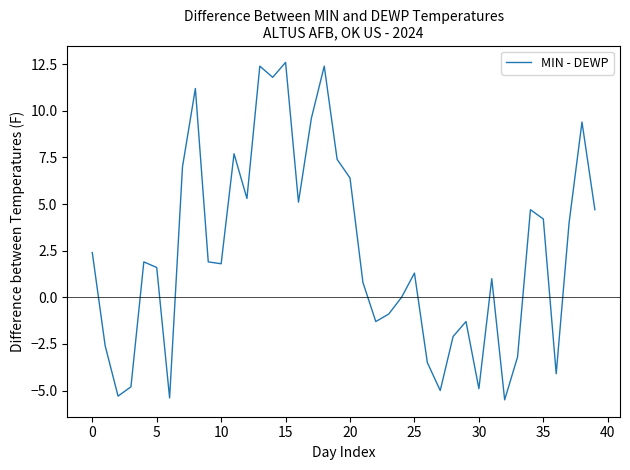

What is the difference between the maximum and minimum values?

18.1